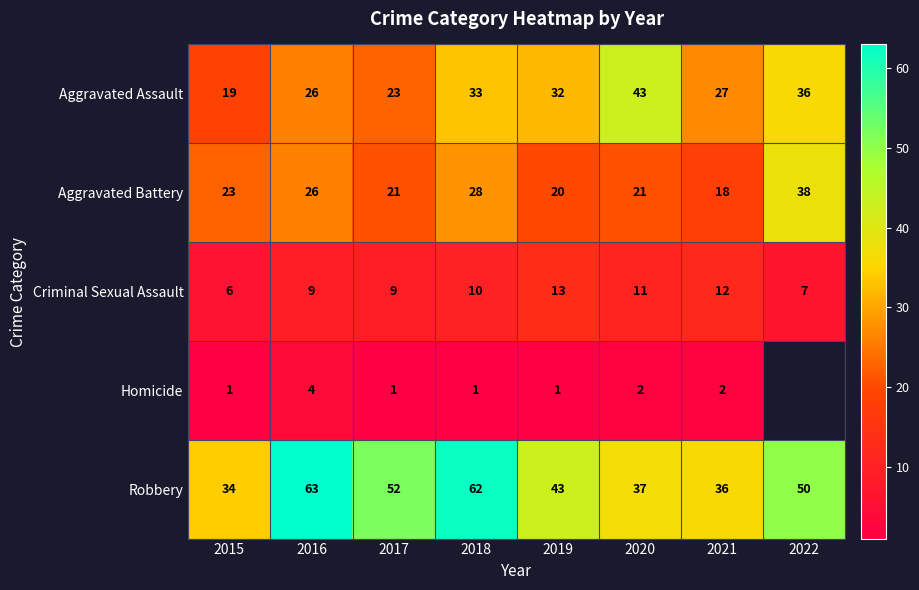

What is the highest value of the Aggravated Assault series?

43